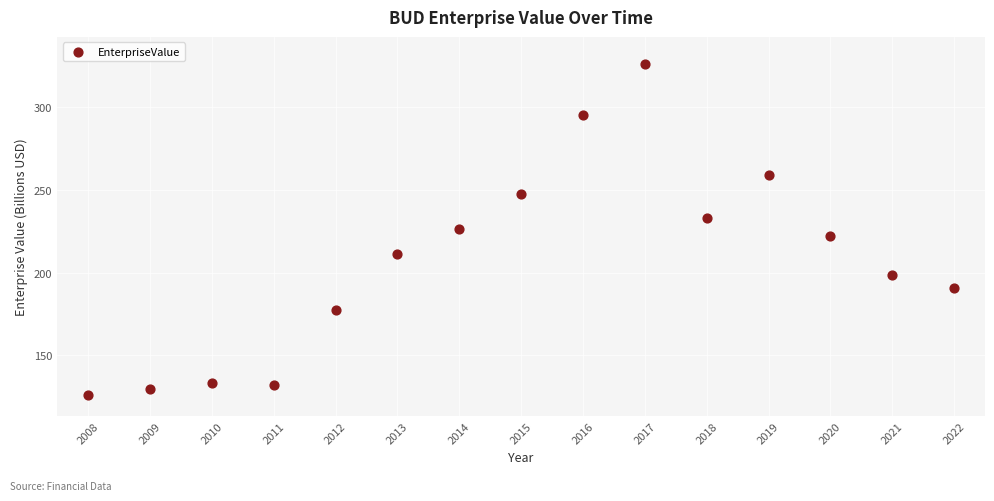

What is the range of X values (max minus min)?

14.0